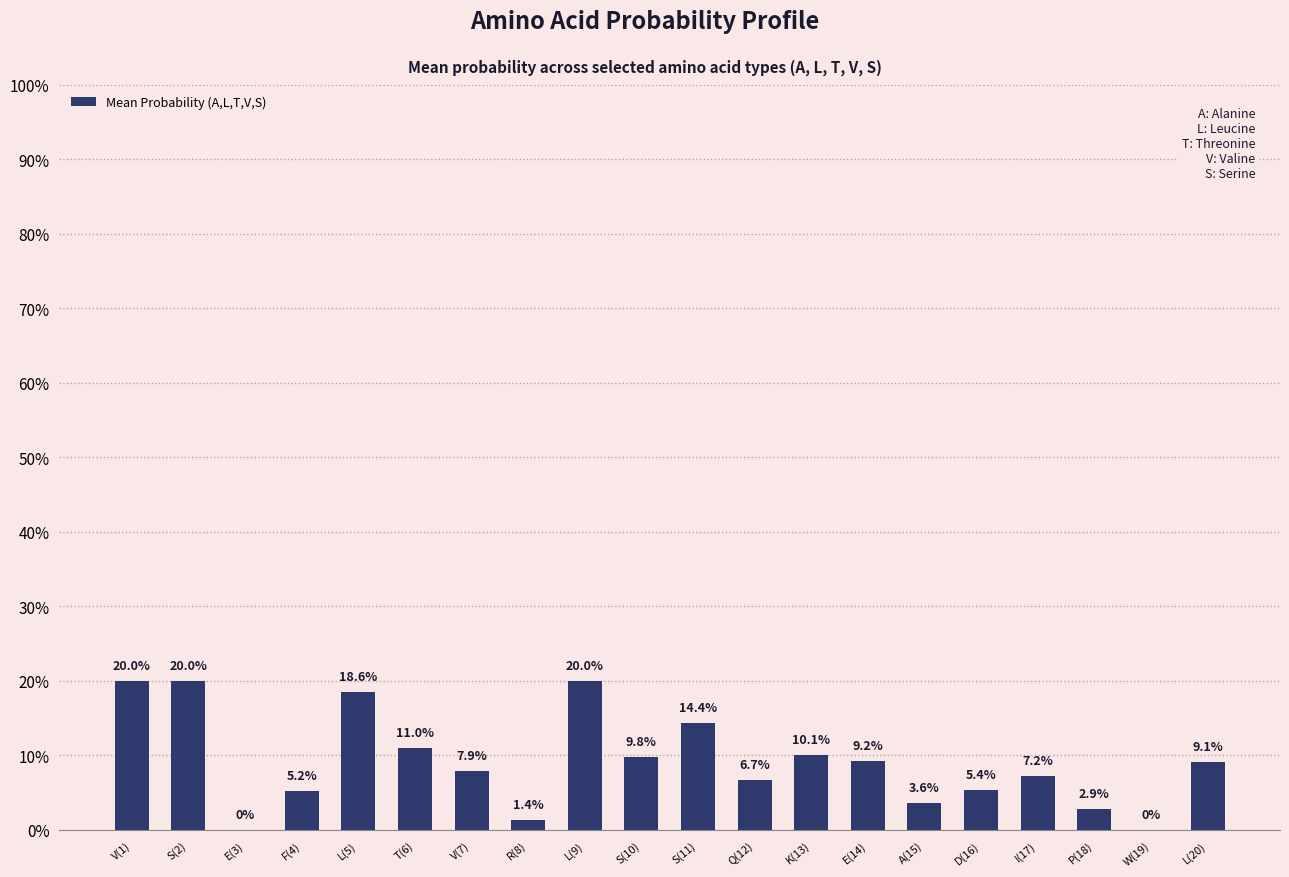

At which category does the chart reach its peak across all series?

V(1)